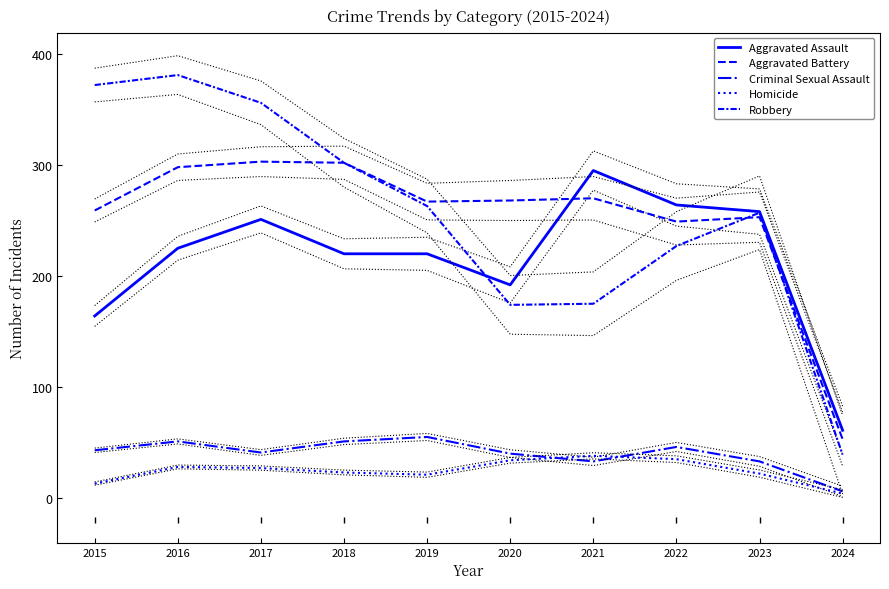

How many lines are shown in the chart?

5